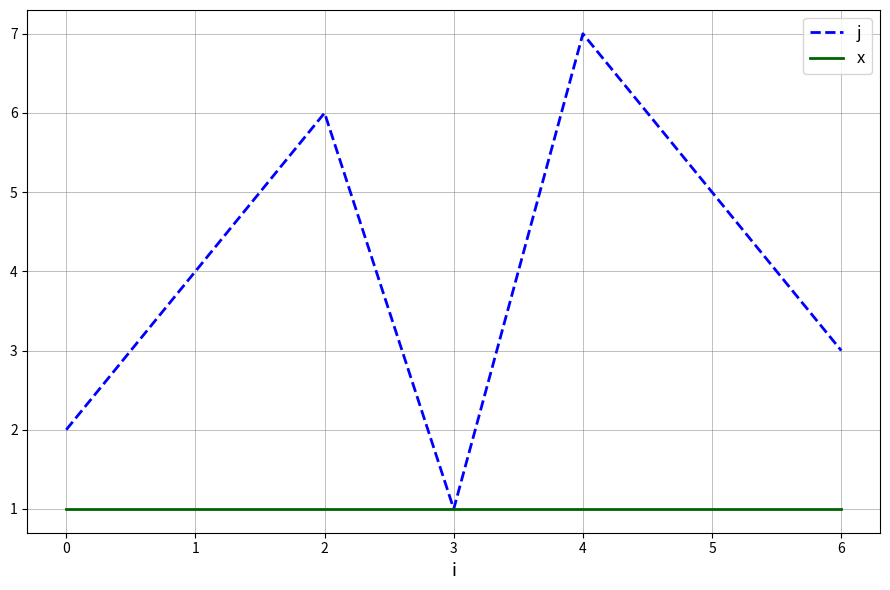

What is the maximum value shown in the chart?

7